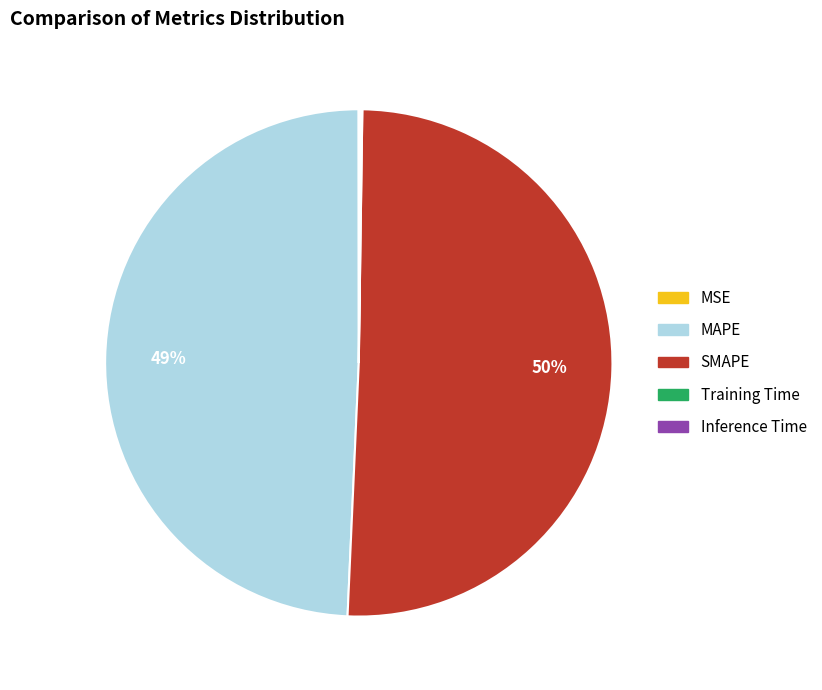

Is it true that SMAPE is 44% of the pie?

False